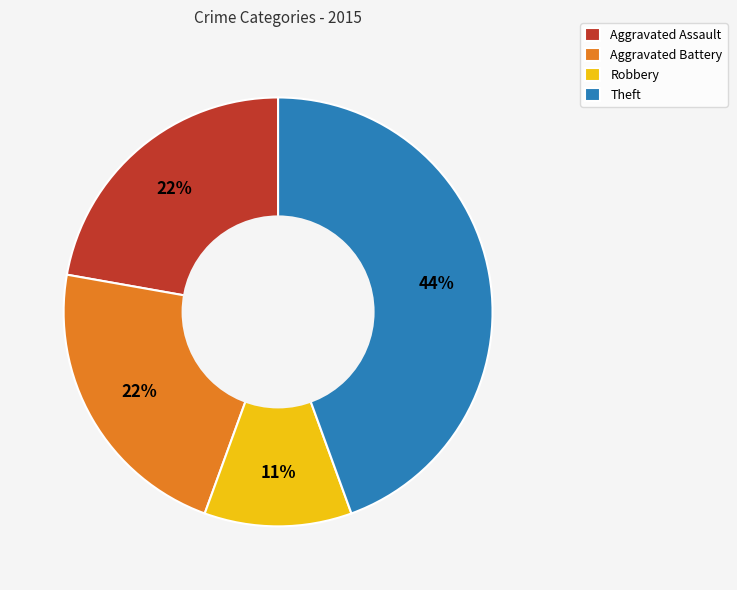

Is there a majority slice in this chart?

No